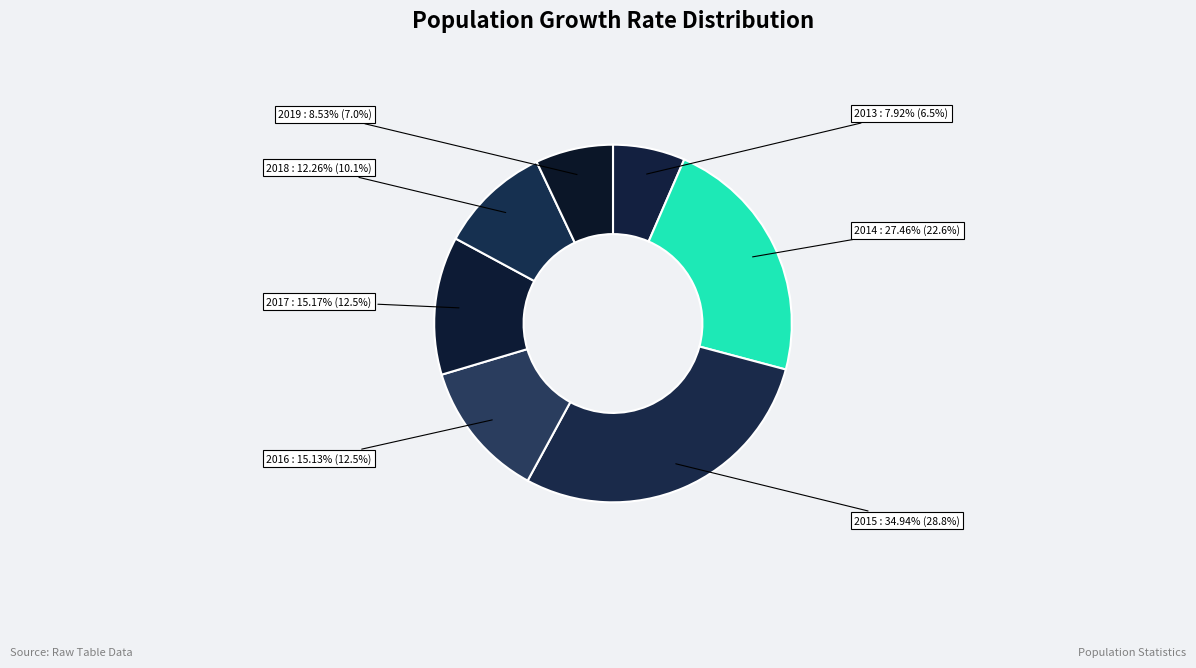

What is the change in value from 2013 to 2014?

+19.5